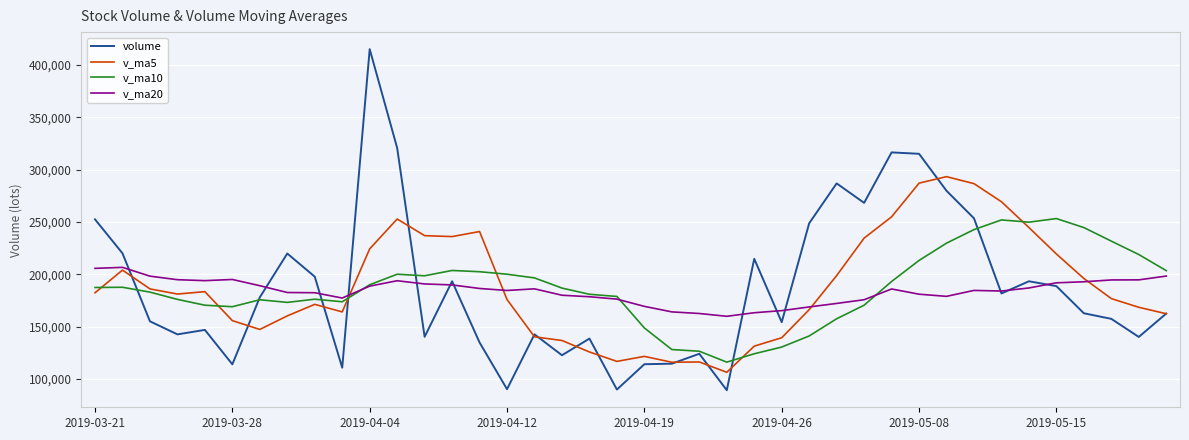

Which series has the widest spread of values?

volume